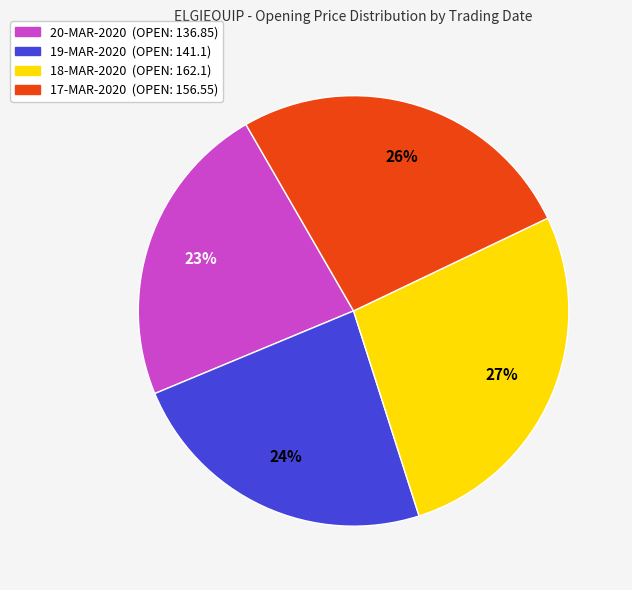

To the nearest percent, what is the average slice percentage?

25%